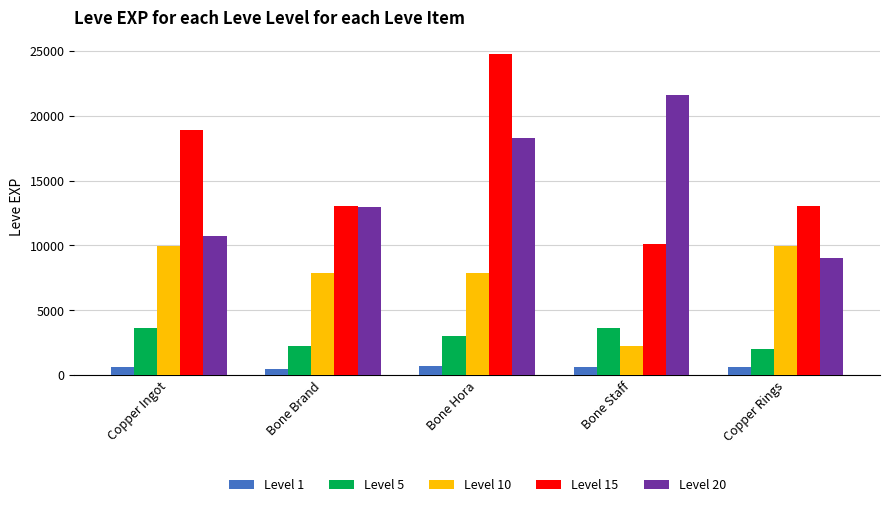

Is the value of Level 5 at Bone Hora greater than the value of Level 1 at Copper Rings?

Yes